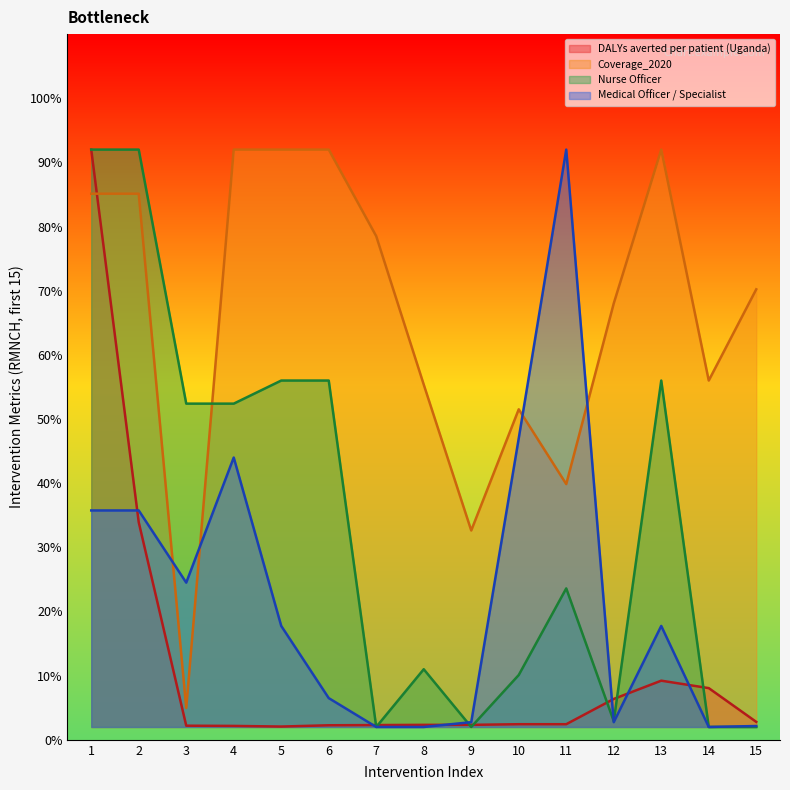

What is the sum of the Nurse Officer values at 13 and 9?

58.0